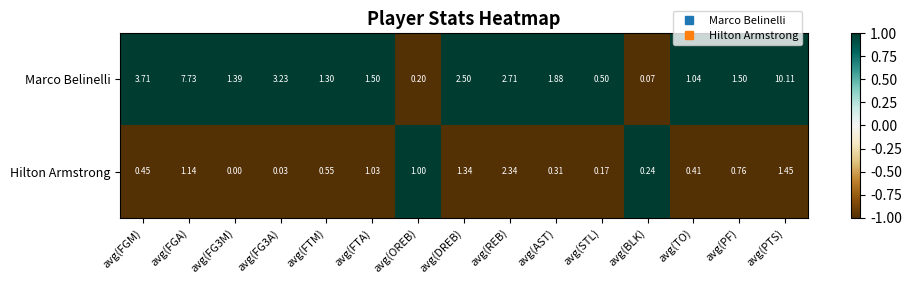

Which series has the largest total across all categories?

Marco Belinelli